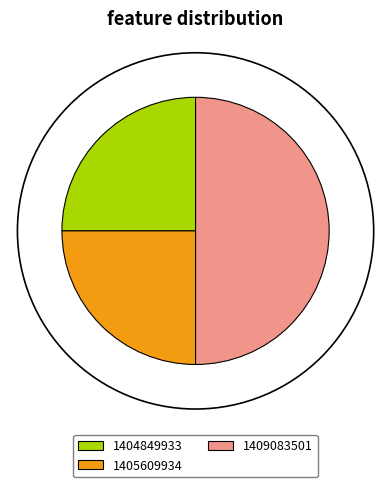

How many segments does this pie chart have?

3